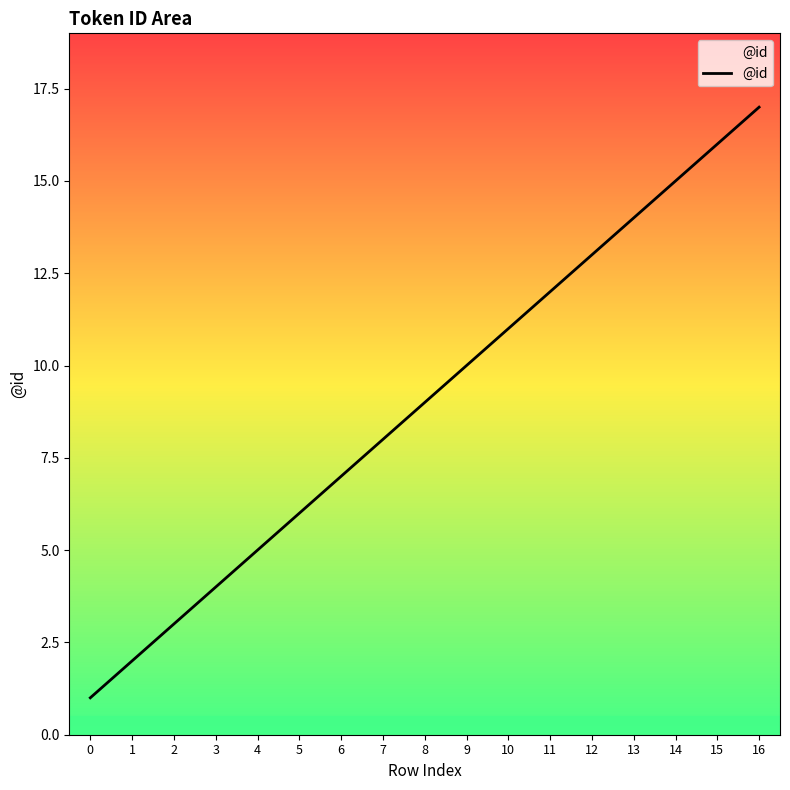

How many categories are shown in the chart?

17